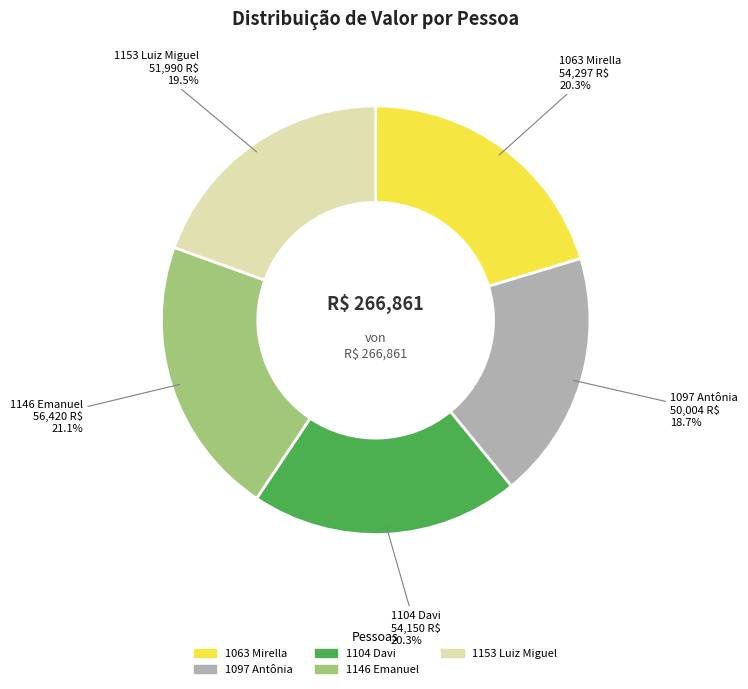

Does 1097 Antônia account for over 50% of the chart?

No